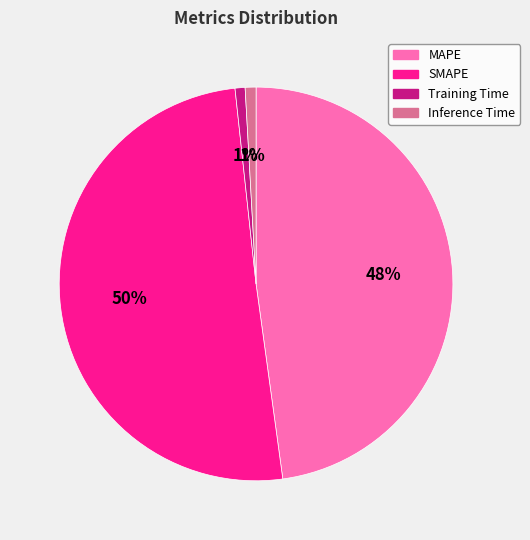

To the nearest percent, what is the combined percentage of Training Time and MAPE?

49%